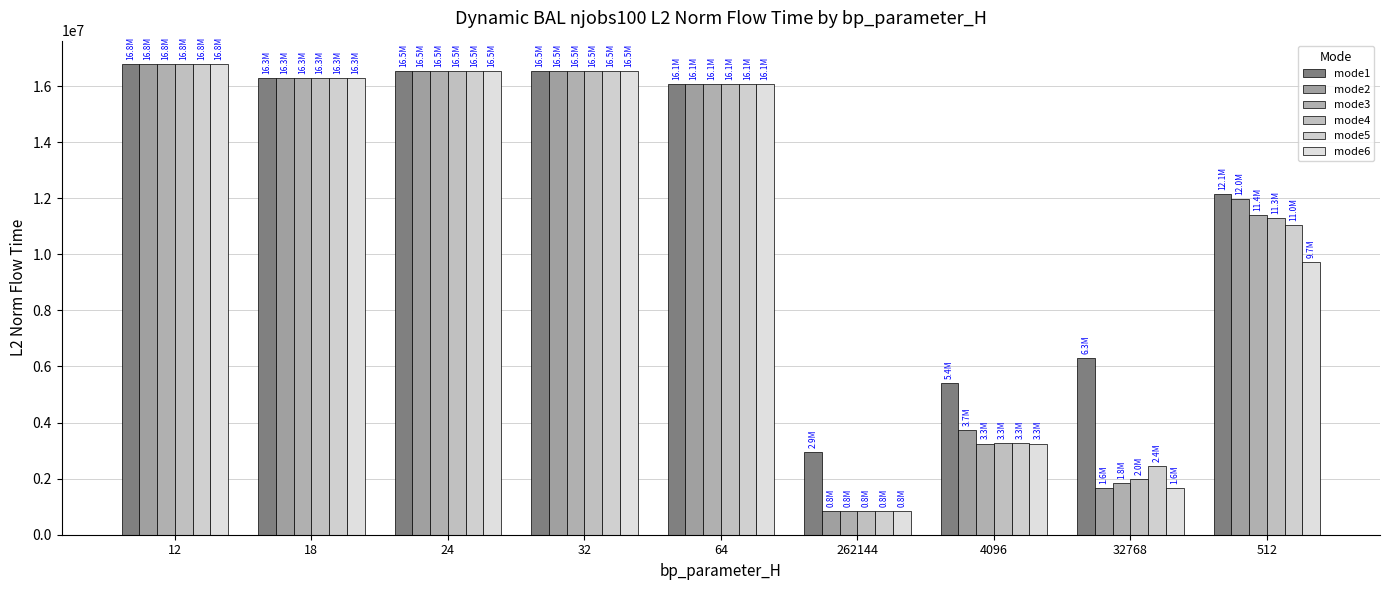

What is the maximum value for mode5?

16779500.2